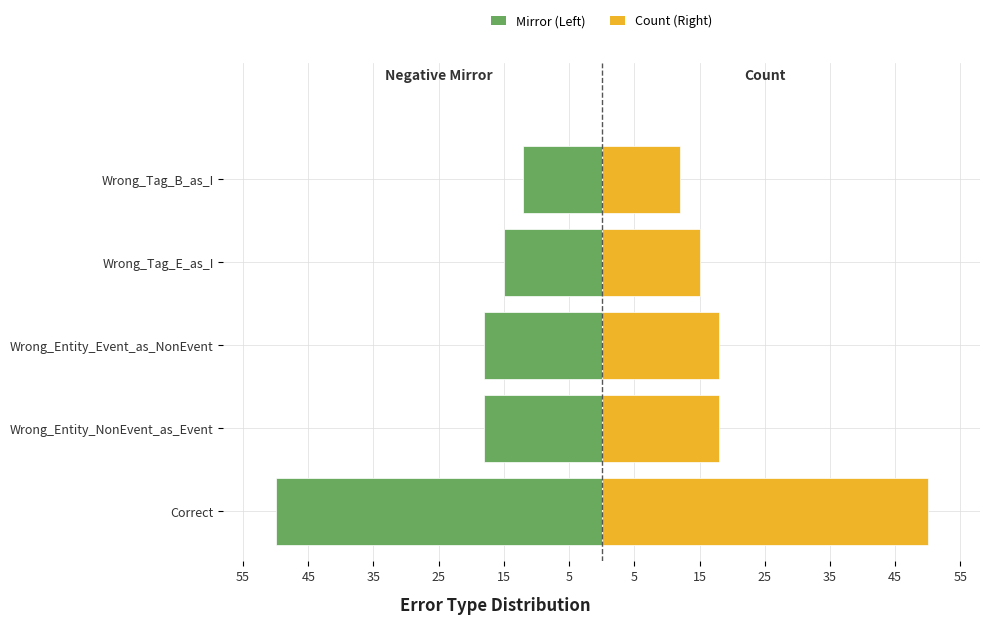

Is the value of Left (Green) at Wrong_Entity_Event_as_NonEvent greater than the value of Right (Gold) at Wrong_Tag_E_as_I?

No